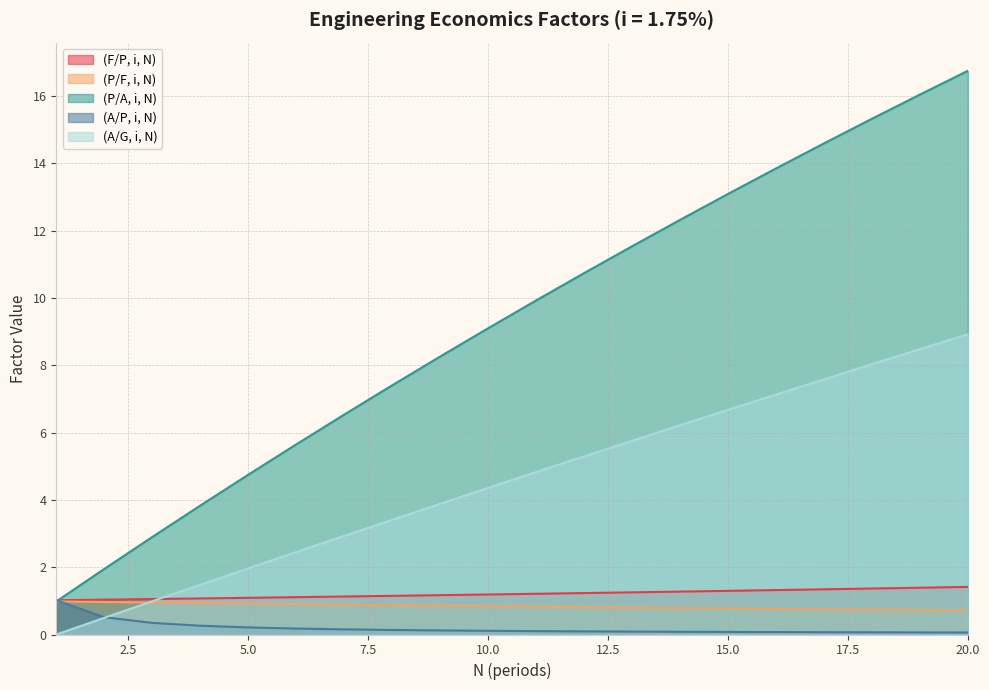

Is the value of (A/G, i, N) at 17 greater than the value of (F/P, i, N) at 12?

Yes